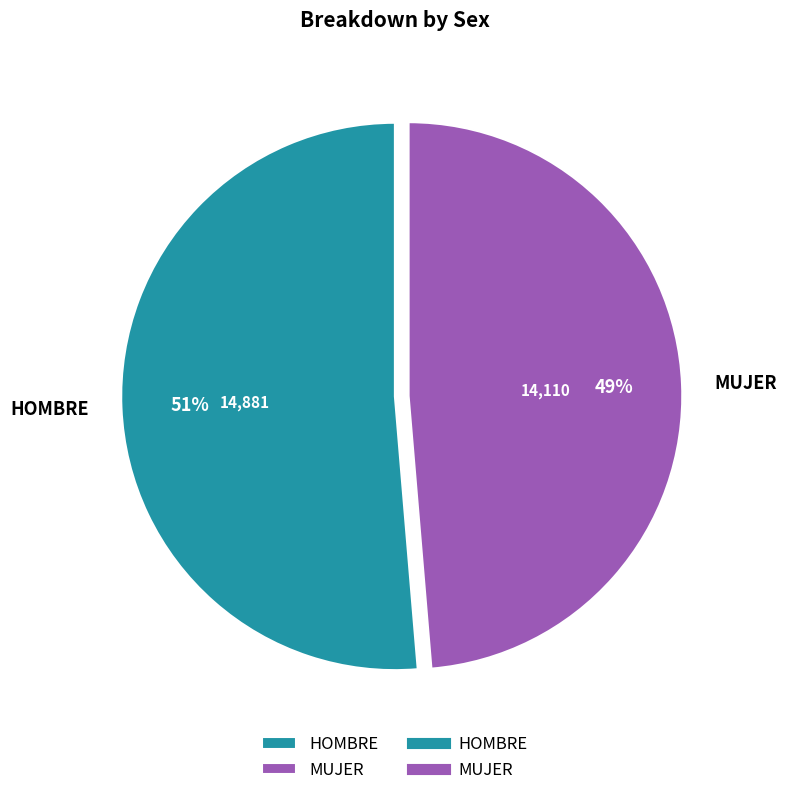

Which slice is the smallest?

MUJER